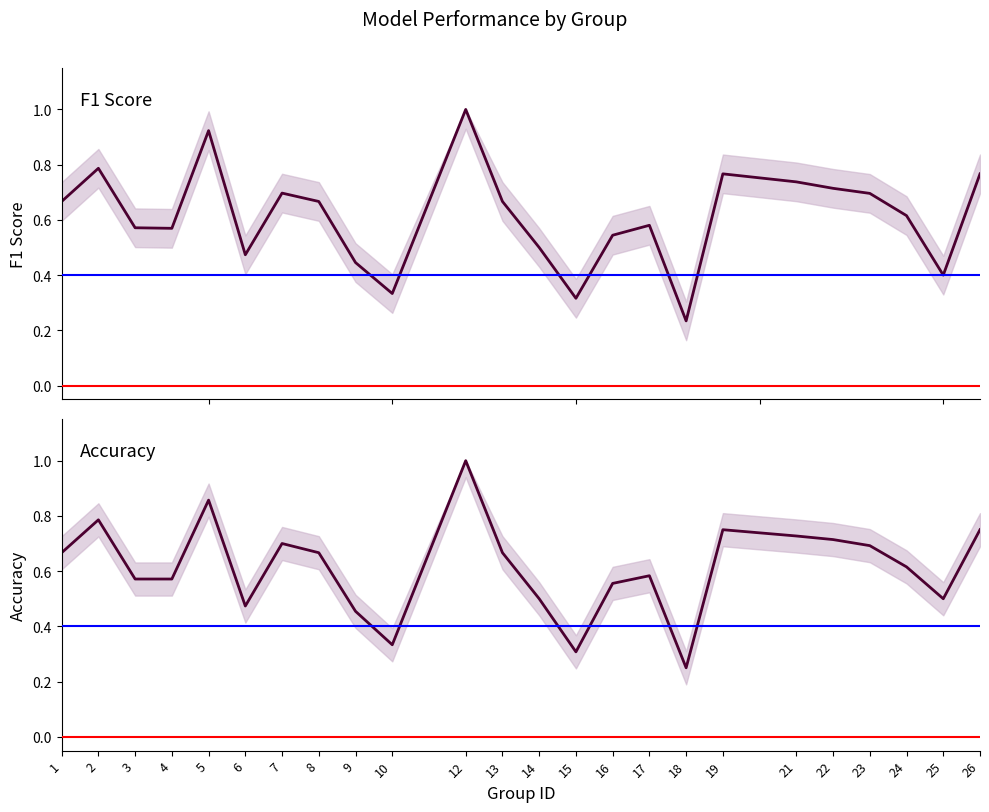

At how many categories does at least one series exceed 0?

24